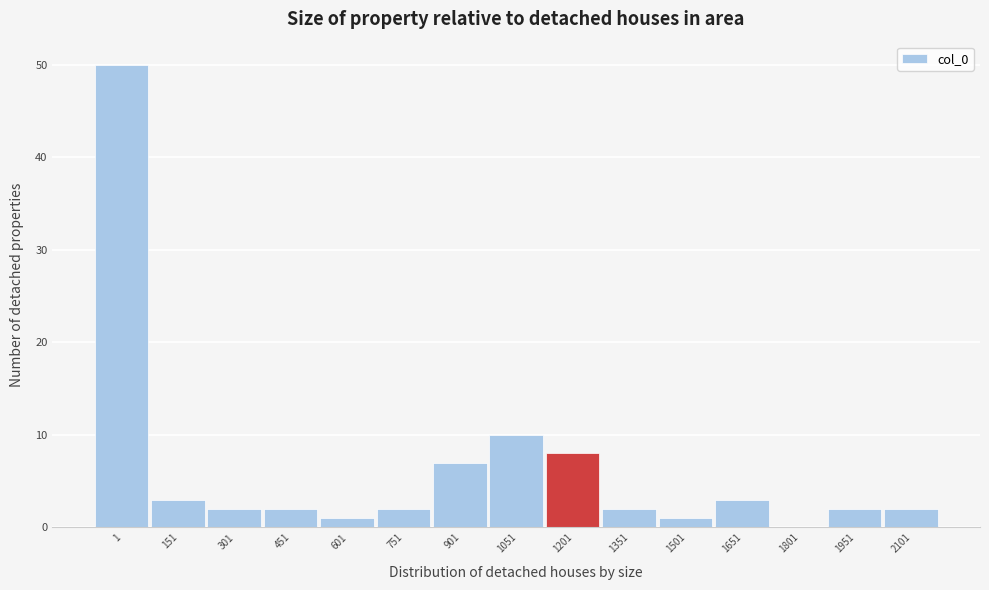

Reading right to left, what are all the values shown in this chart?

2101=2	1951=2	1801=0	1651=3	1501=1	1351=2	1201=8	1051=10	901=7	751=2	601=1	451=2	301=2	151=3	1=50